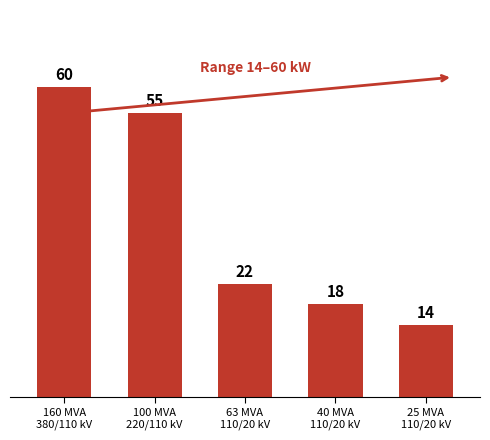

Which category has the lowest value across all series?

25 MVA
110/20 kV